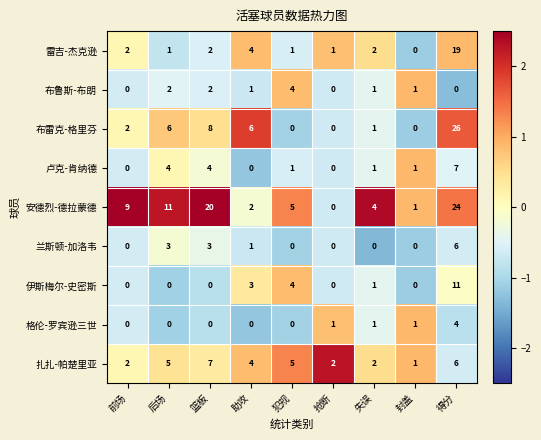

True or false: 扎扎-帕楚里亚 has a value of 4 at 失误.

False